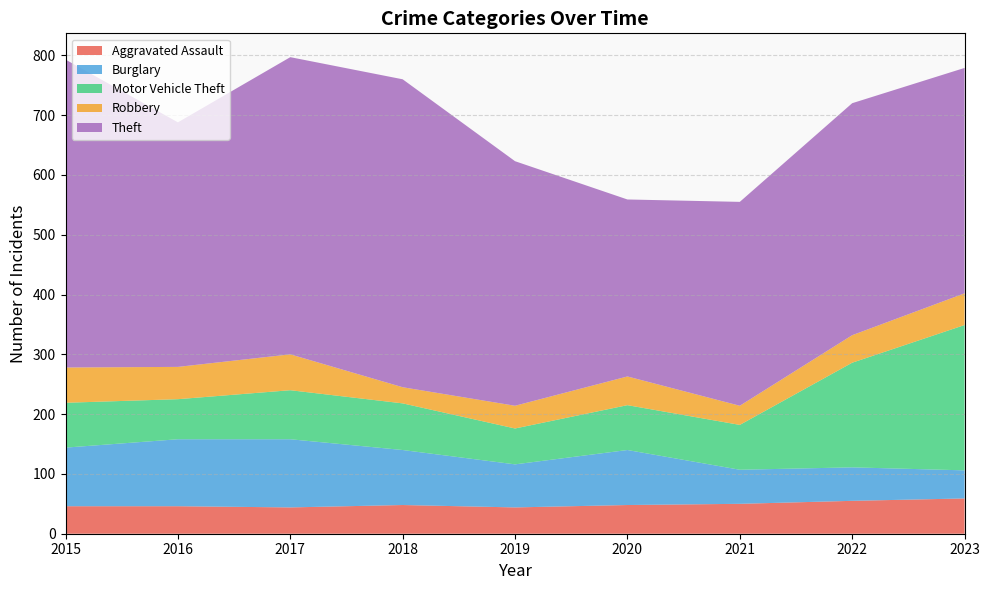

Reading left to right, extract all data points from this chart.

Aggravated Assault: 2015=46	2016=46	2017=44	2018=48	2019=44	2020=48	2021=50	2022=55	2023=59
Burglary: 2015=98	2016=112	2017=114	2018=92	2019=72	2020=92	2021=57	2022=56	2023=47
Motor Vehicle Theft: 2015=75	2016=67	2017=82	2018=78	2019=60	2020=75	2021=75	2022=175	2023=243
Robbery: 2015=59	2016=54	2017=60	2018=27	2019=38	2020=48	2021=32	2022=46	2023=53
Theft: 2015=515	2016=409	2017=497	2018=515	2019=409	2020=296	2021=341	2022=388	2023=377